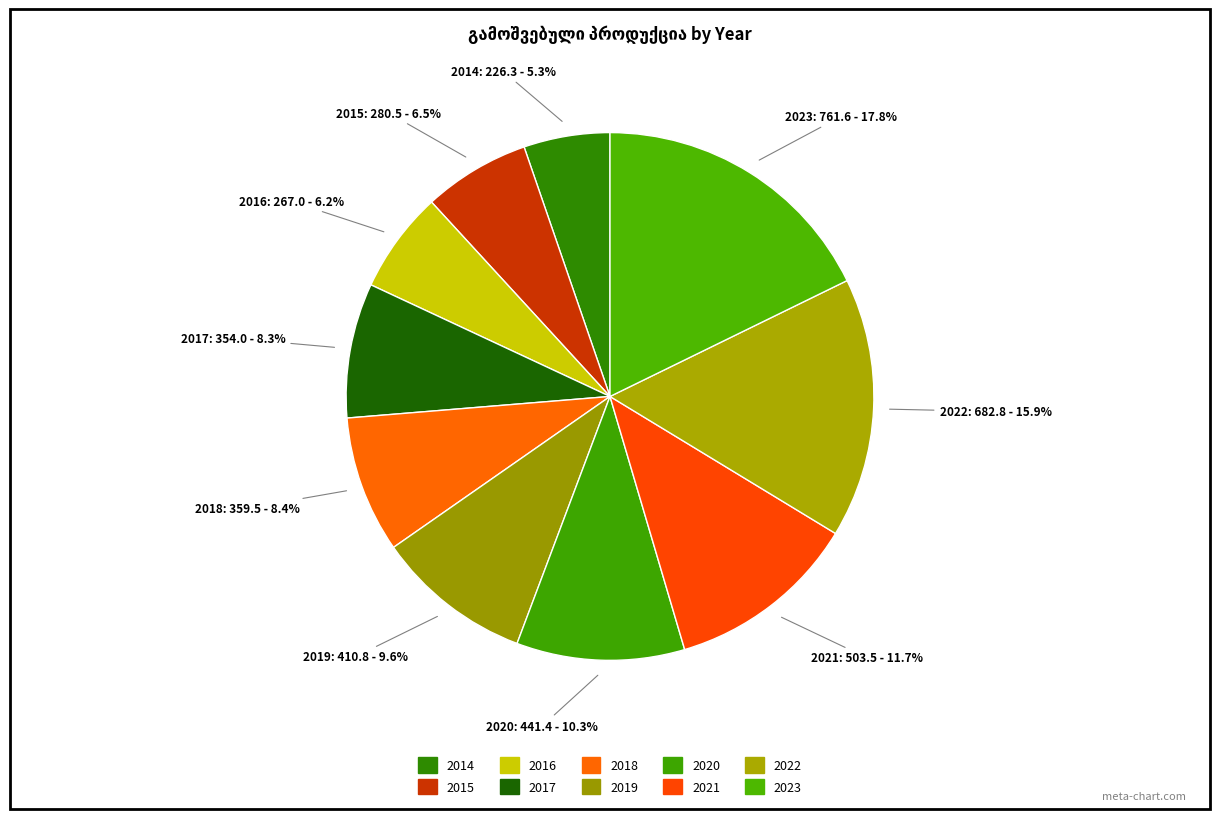

Is there any slice that represents more than half of the pie?

No